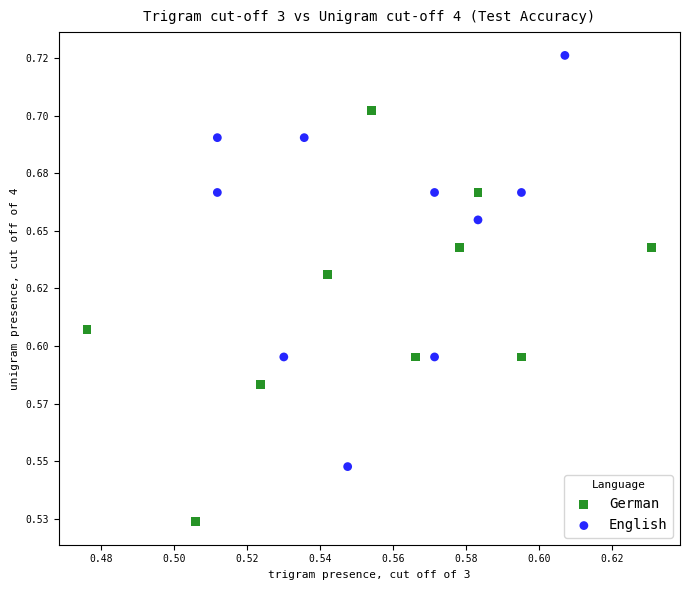

Which series contains the lowest Y value?

German